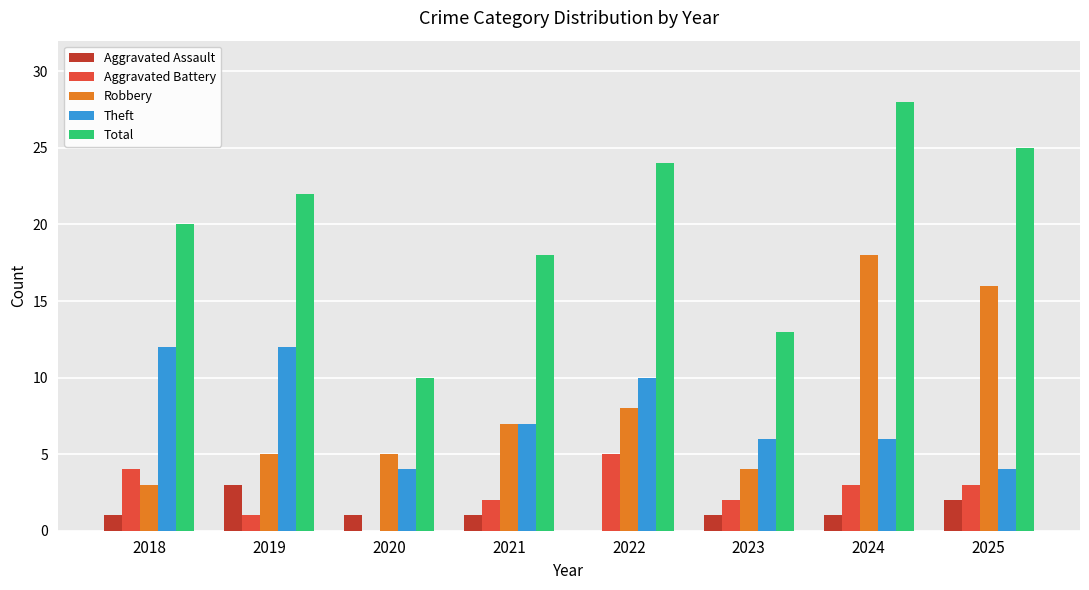

True or false: Theft has a value of 10 at 2022.

True